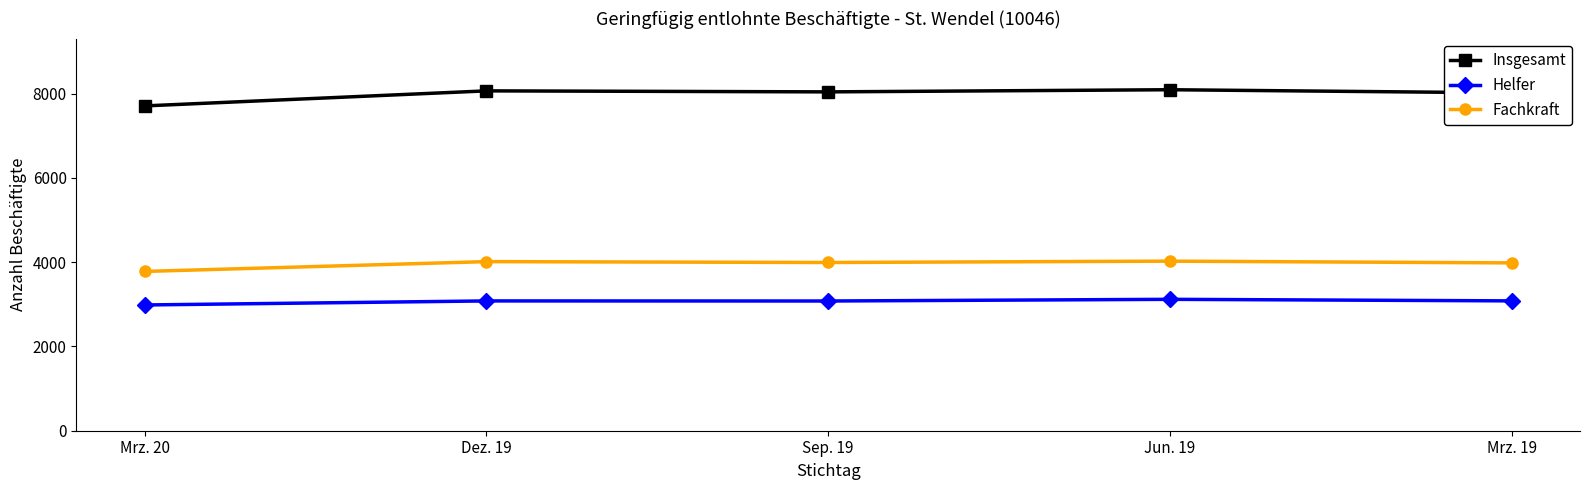

What is the difference between the highest and lowest values at Mrz. 19?

4937